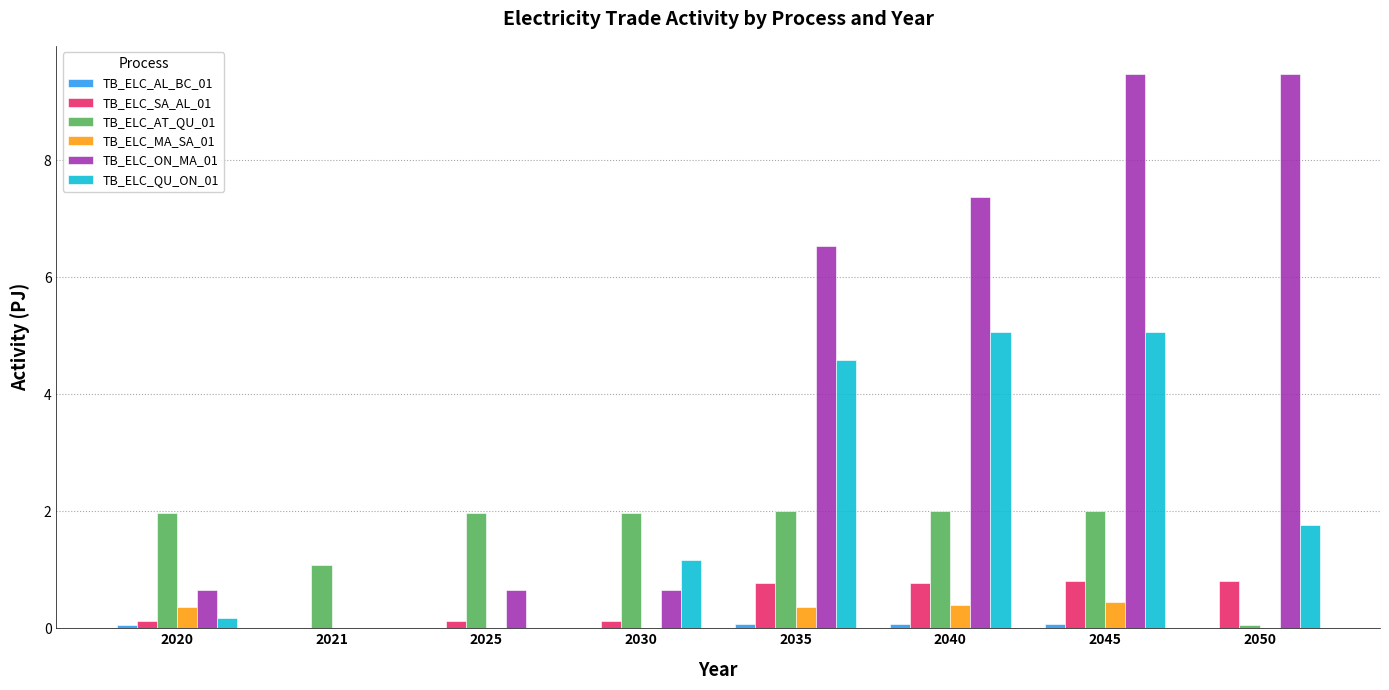

Where does the TB_ELC_ON_MA_01 series first go above 6?

2035